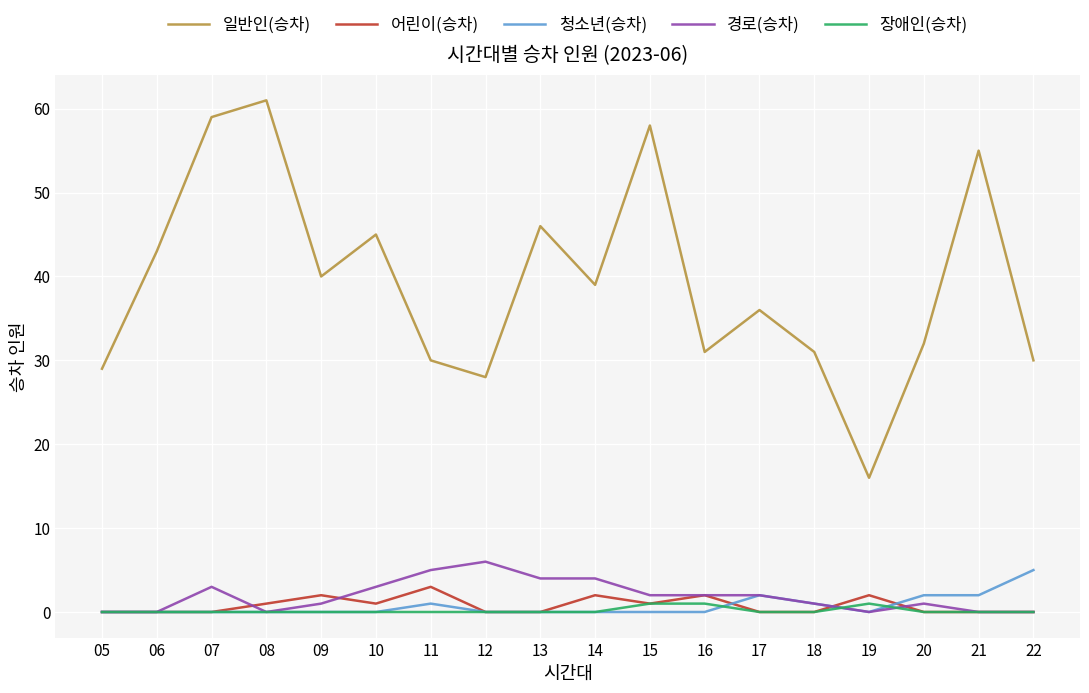

True or false: 경로(승차) has a value of 1 at 18.

True